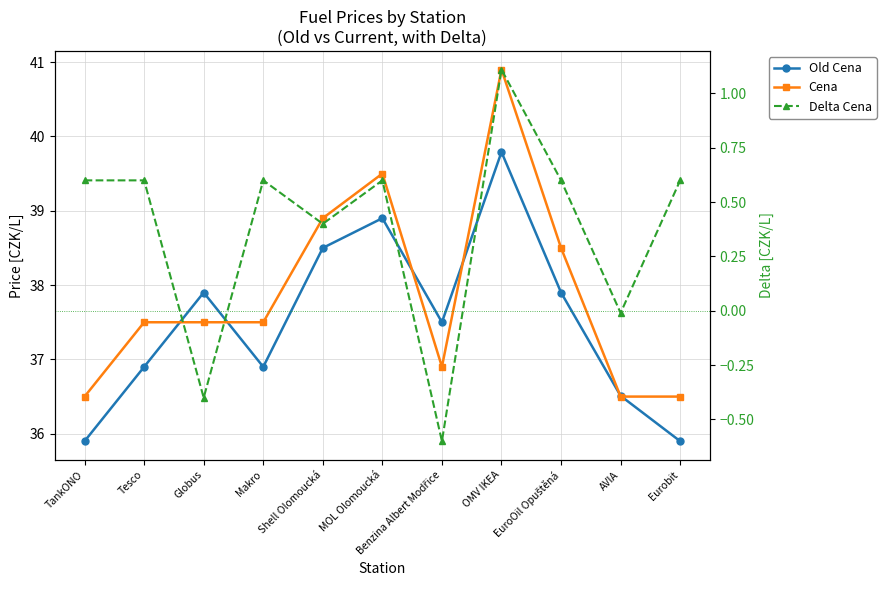

True or false: Cena and Delta Cena cross at least once.

False